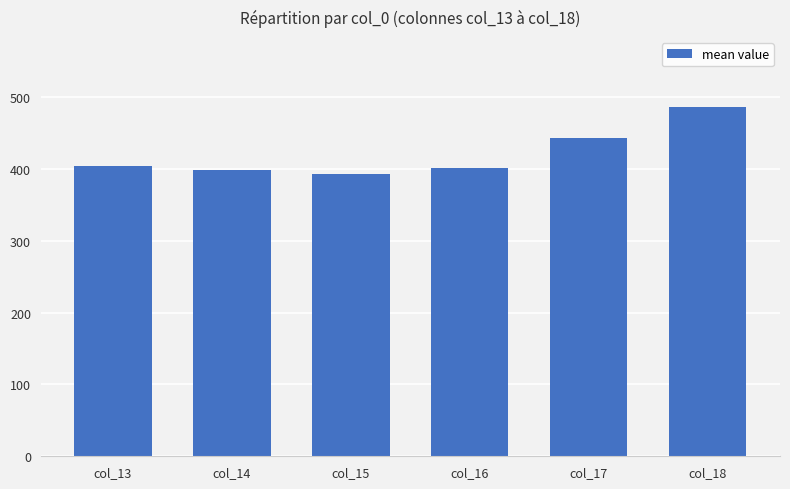

The chart shows a value of 790.2 at col_18. True or false?

False